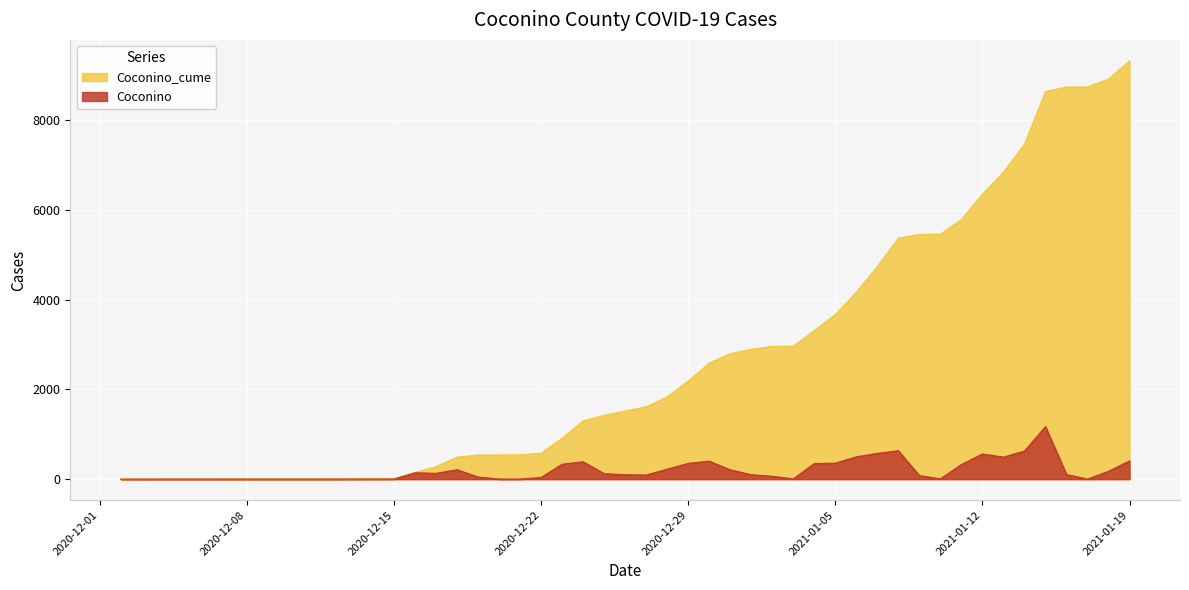

True or false: Coconino_cume and Coconino intersect in this chart.

False